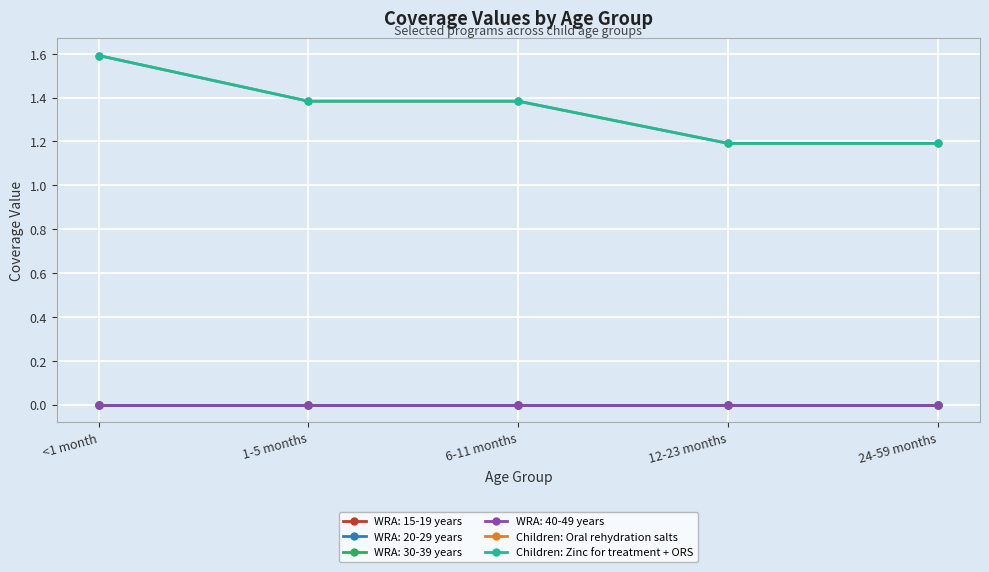

What is the approximate value of Children: Oral rehydration salts at 1-5 months?

1.4